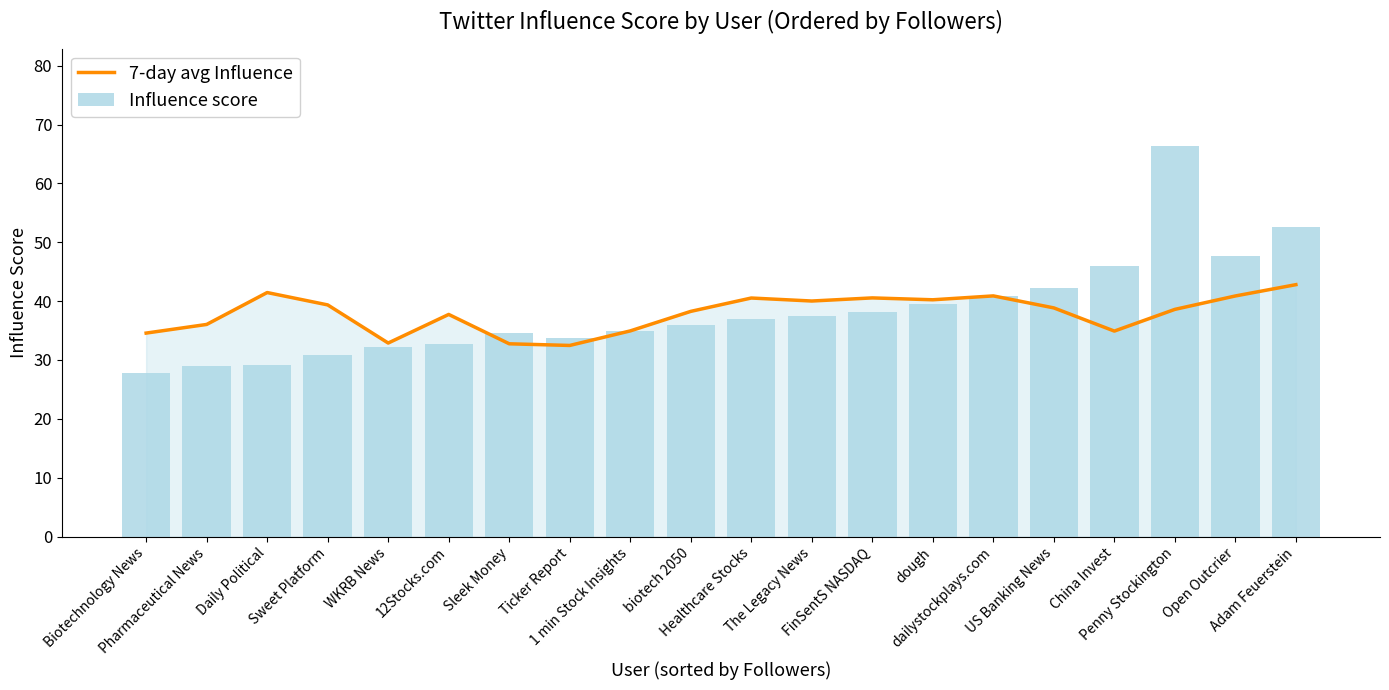

What is the difference between the 7-day avg Influence values at US Banking News and dailystockplays.com?

2.0